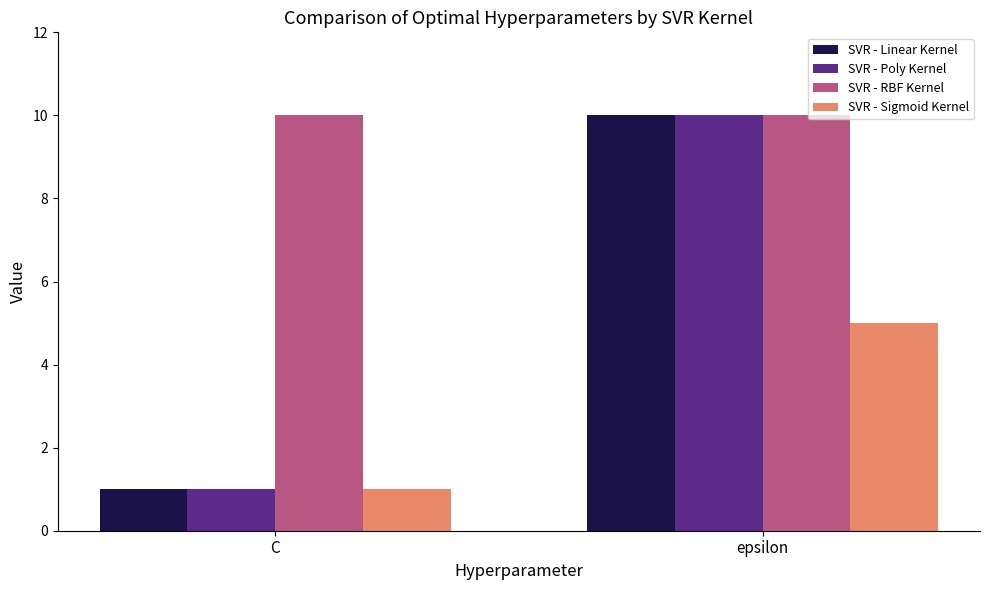

How many bars are there in total?

8